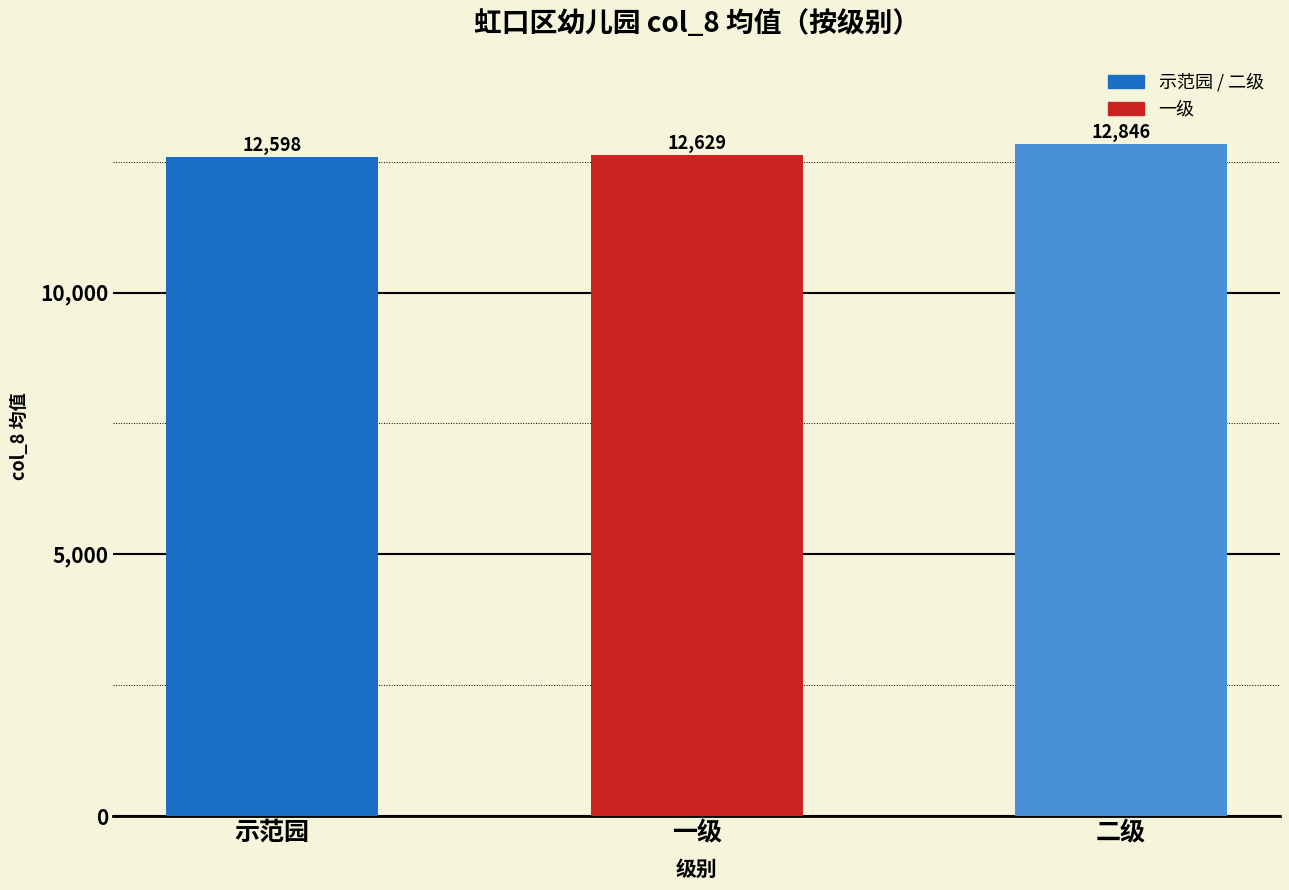

Is it true that the value at 示范园 is 12598.0?

True